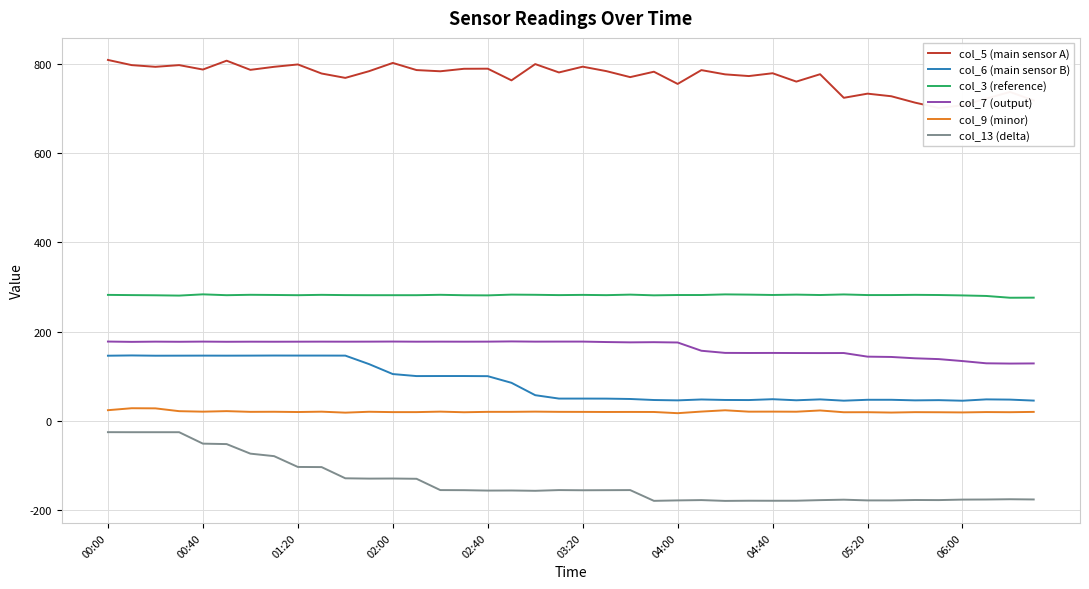

Is this an area chart (filled region under the line)?

No